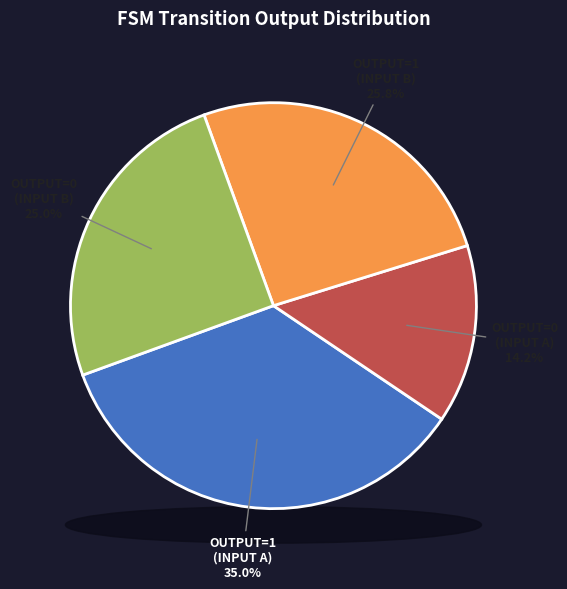

What percentage is the output_symbol=1, input=b slice, to the nearest percent?

26%